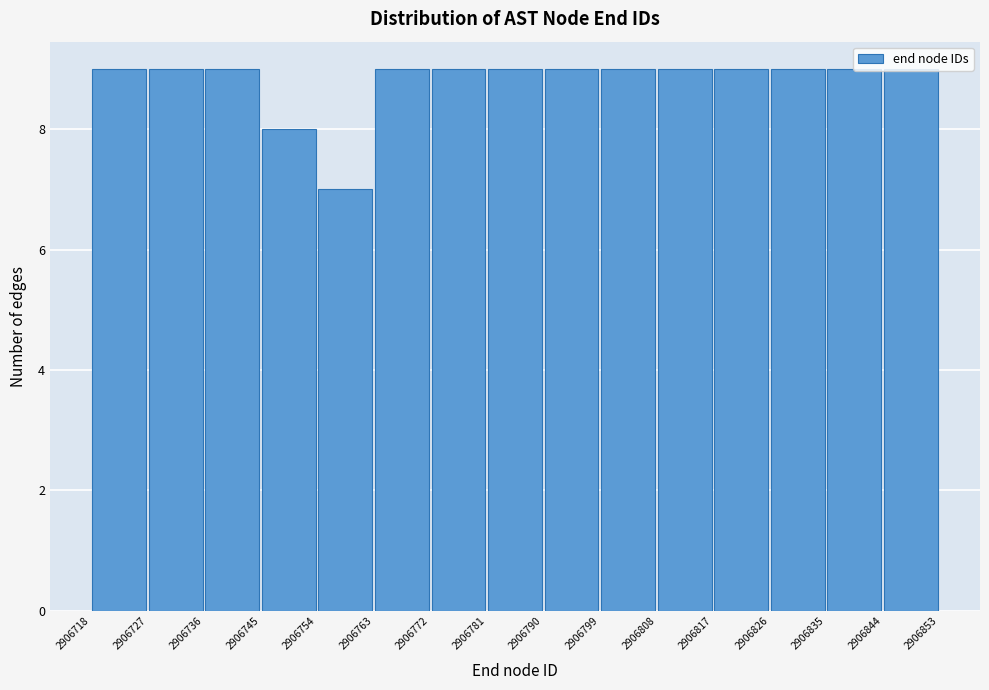

What is the height of the bar covering 2906718 to 2906727 on the x-axis? The values are not printed on the chart, so give them approximately, as read against the axis.

9